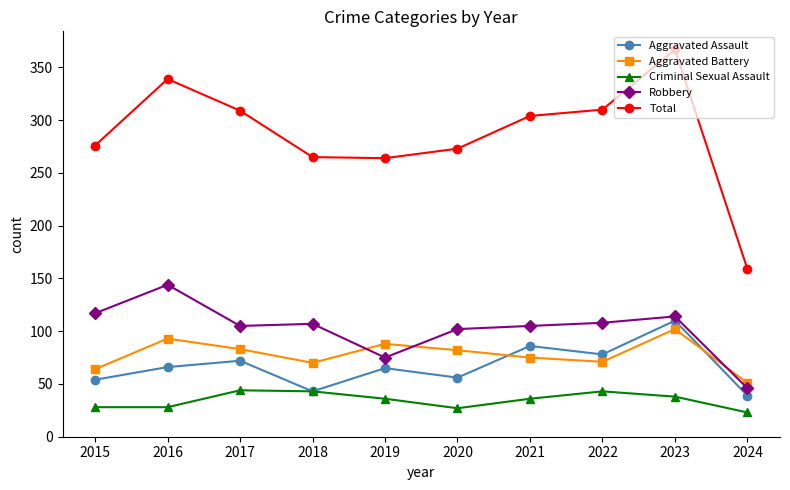

What is the spread (max minus min) of values at 2020?

246